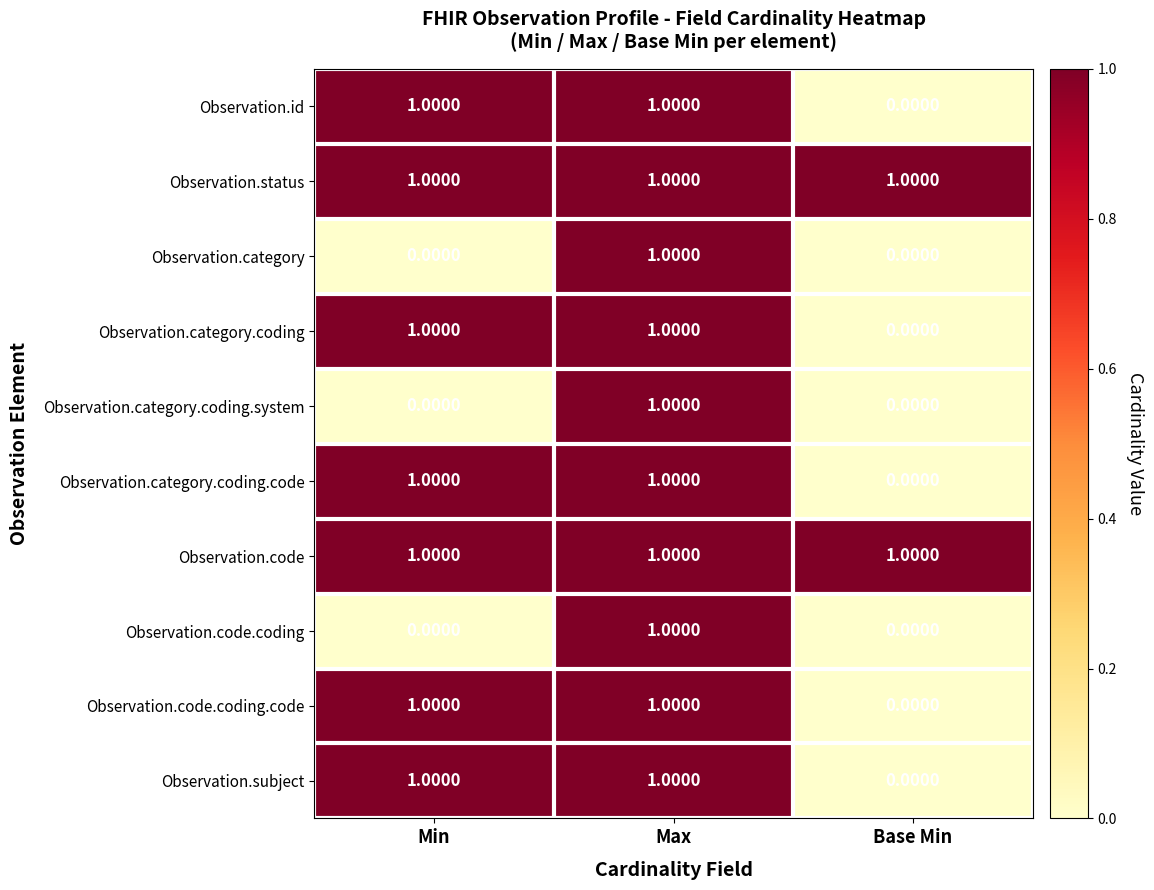

At how many categories does at least one series exceed 0?

3